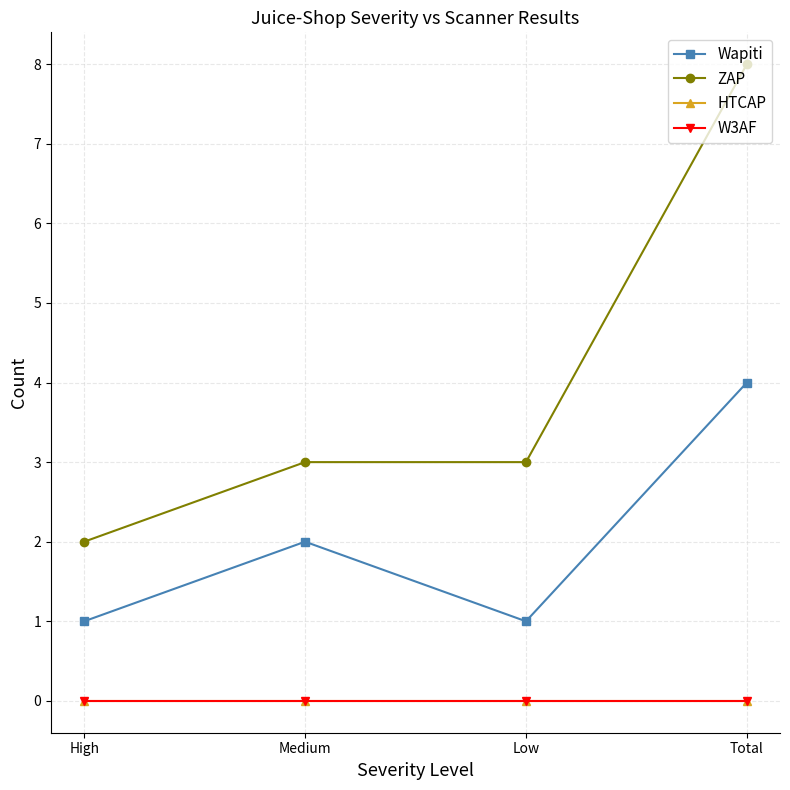

Is this an area chart (filled region under the line)?

No